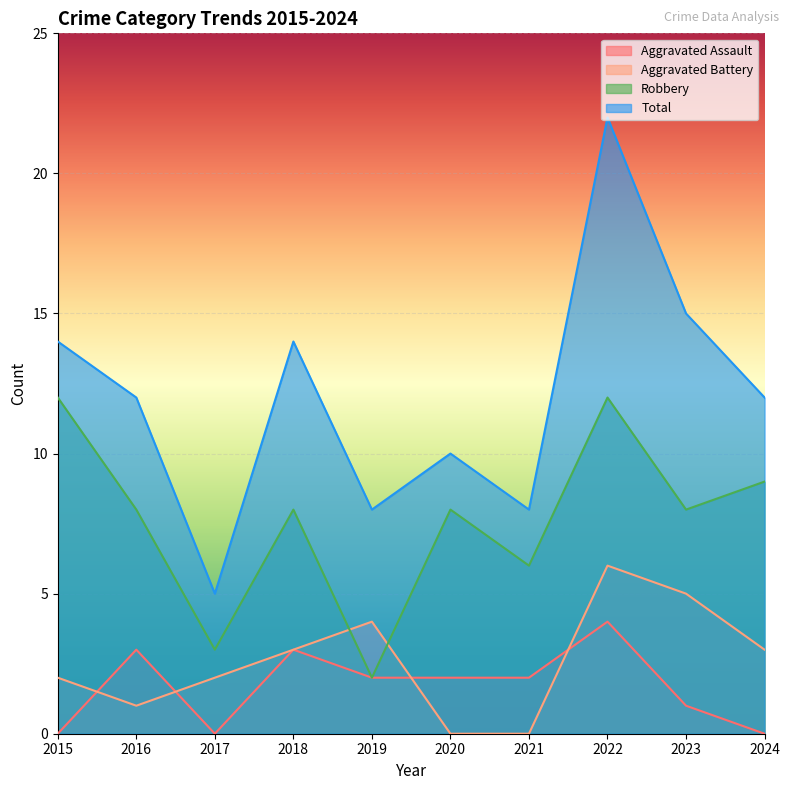

Reading right to left, extract all data points from this chart.

Aggravated Assault: 0	1	4	2	2	2	3	0	3	0
Aggravated Battery: 3	5	6	0	0	4	3	2	1	2
Robbery: 9	8	12	6	8	2	8	3	8	12
Total: 12	15	22	8	10	8	14	5	12	14